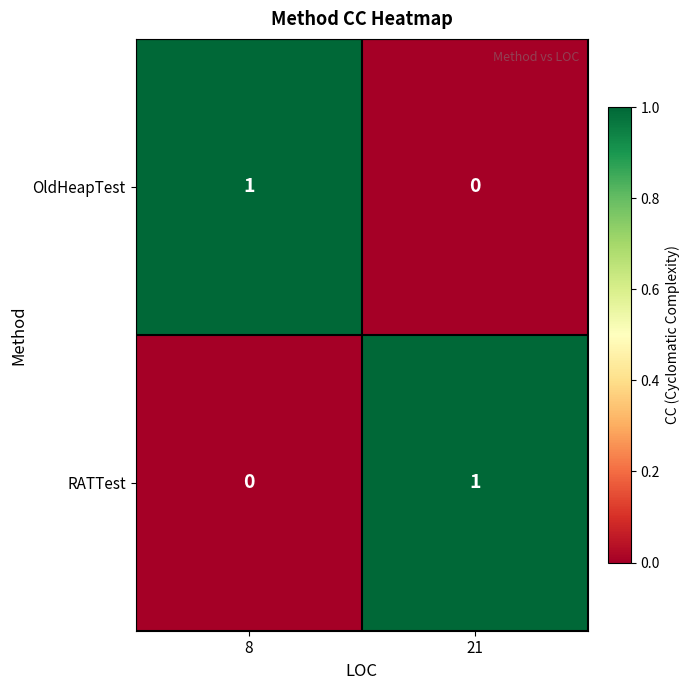

Rank the series at 21 from highest to lowest value.

RATTest, OldHeapTest